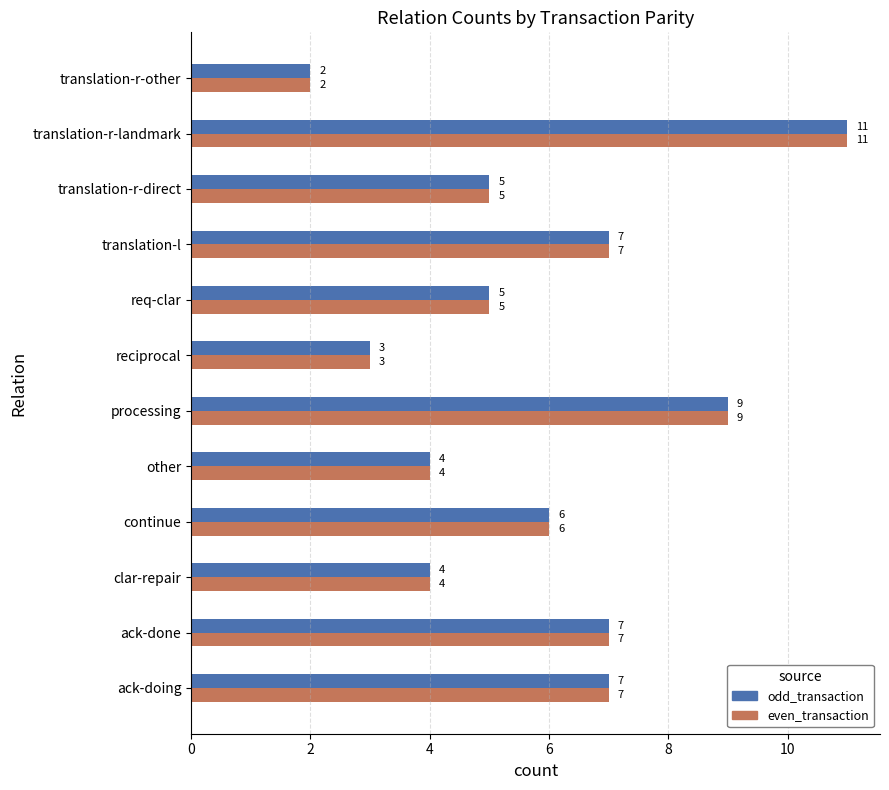

Which label corresponds to the smallest value in the chart?

translation-r-other